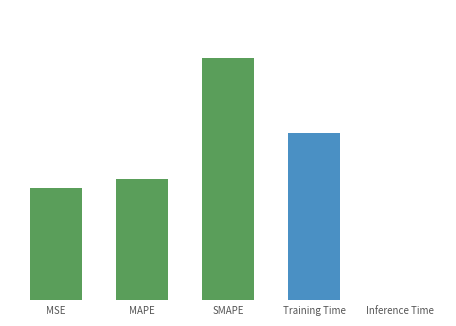

What is the label of the 3rd bar from the right?

SMAPE